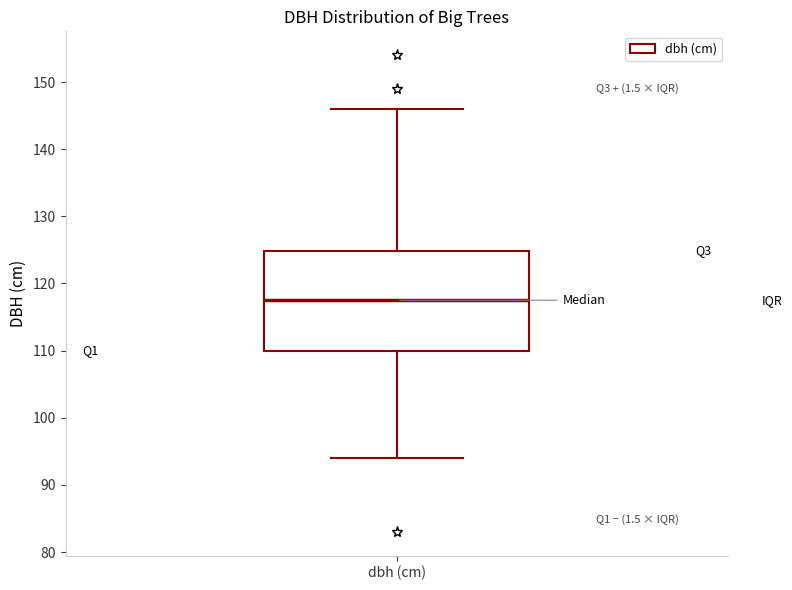

Read this box plot against the y-axis: the position of the median line, the range covered by the box, and the ends of both whiskers. The values are not printed on the chart, so give them approximately, as read against the axis.

median 118, box 110 to 125, whiskers 94 to 146